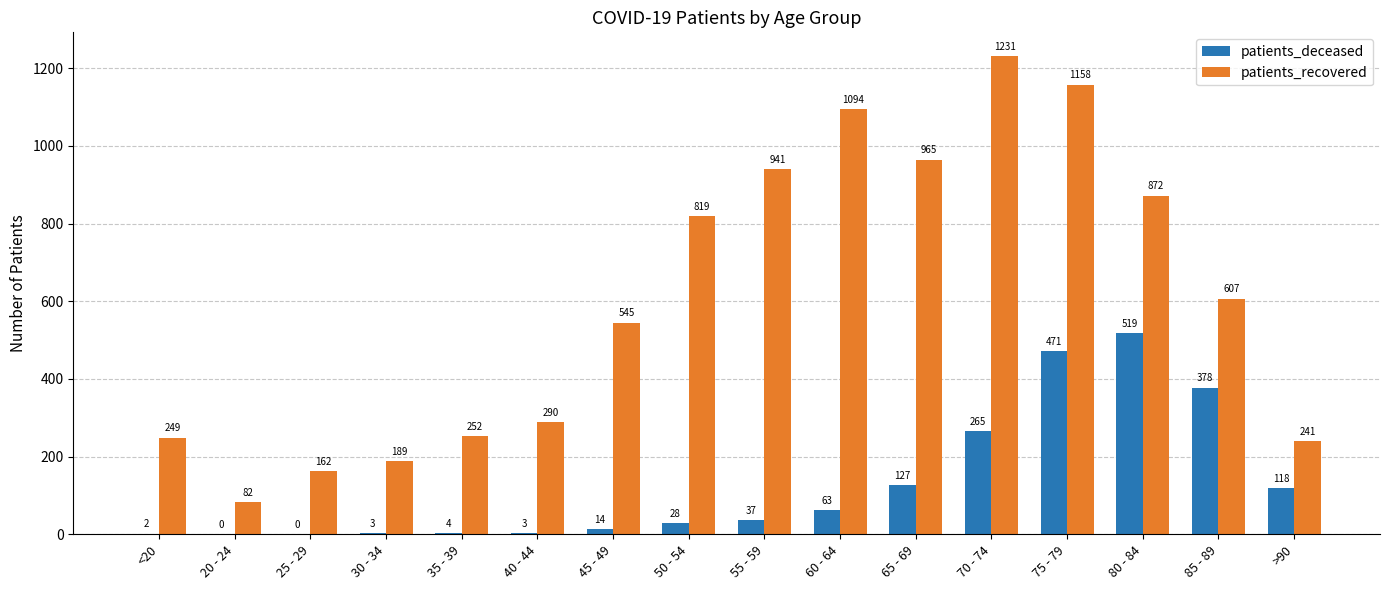

Which series changed the most between 30 - 34 and 45 - 49?

patients_recovered